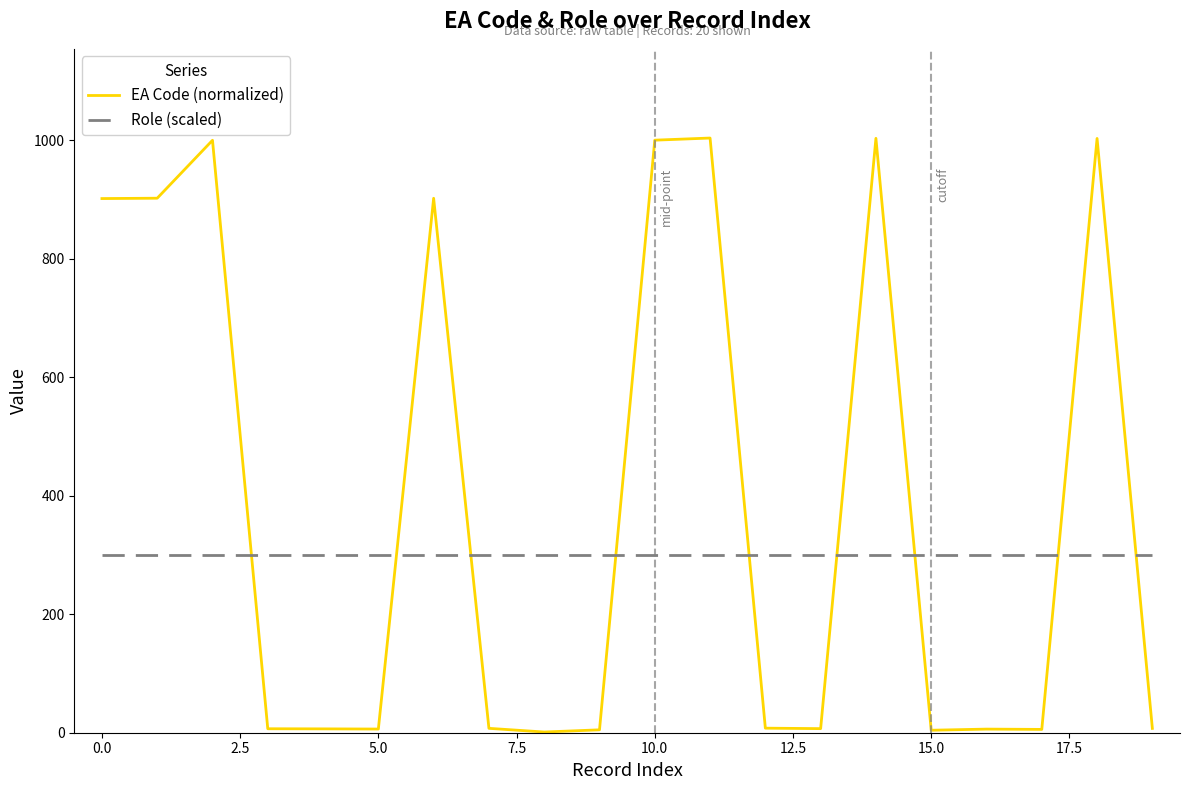

Which series has the largest total across all categories?

EA Code (normalized)